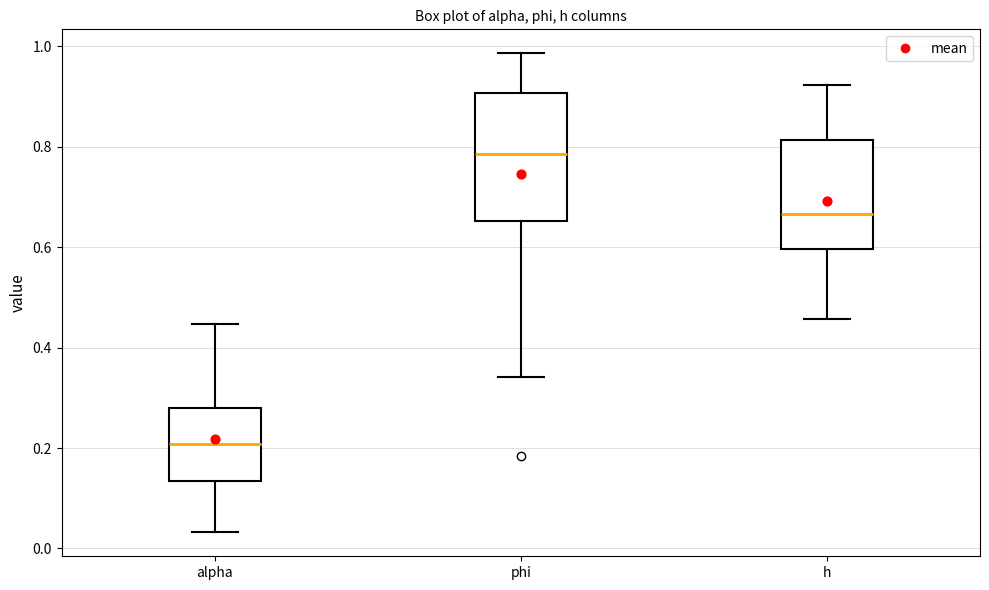

Which box has the highest median line?

phi